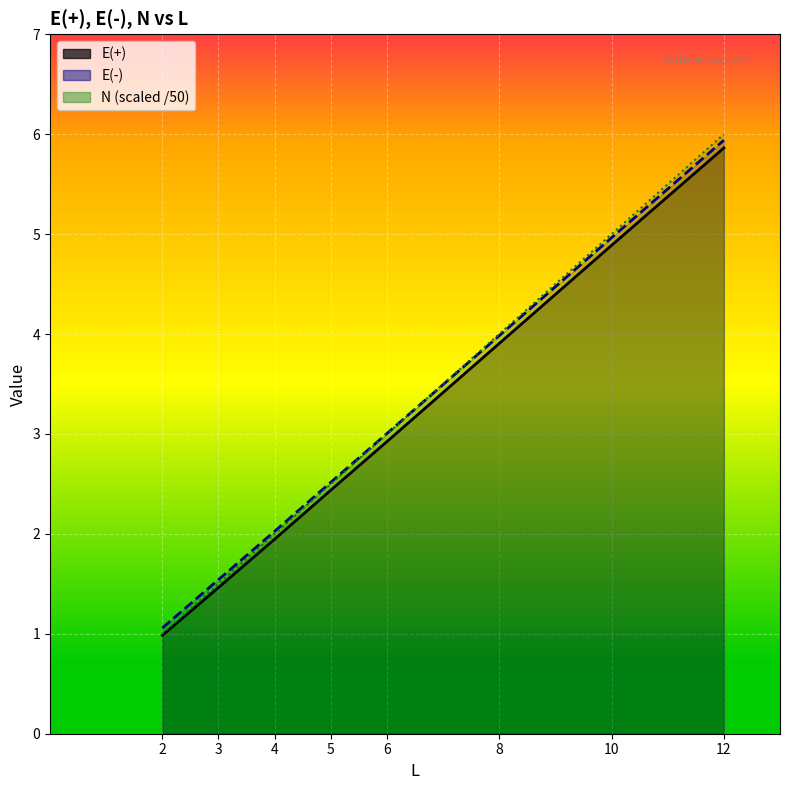

What is the approximate value of E(-) line at 12?

5.9